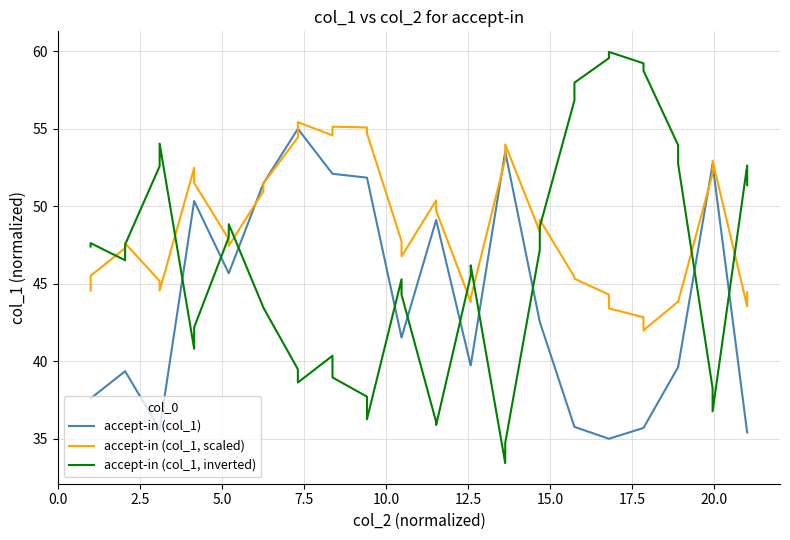

How many intersections are there between accept-in (col_1, inverted) and accept-in (col_1)?

10